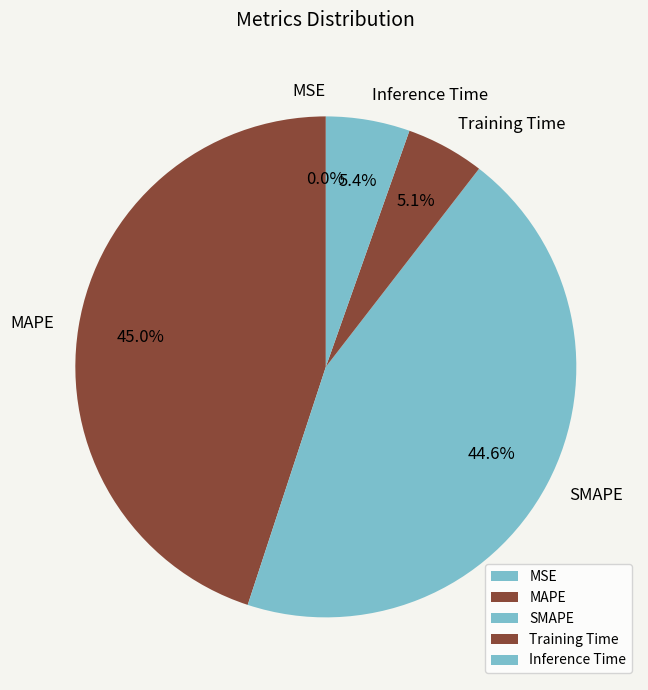

What portion of the pie excludes MAPE?

55.0%